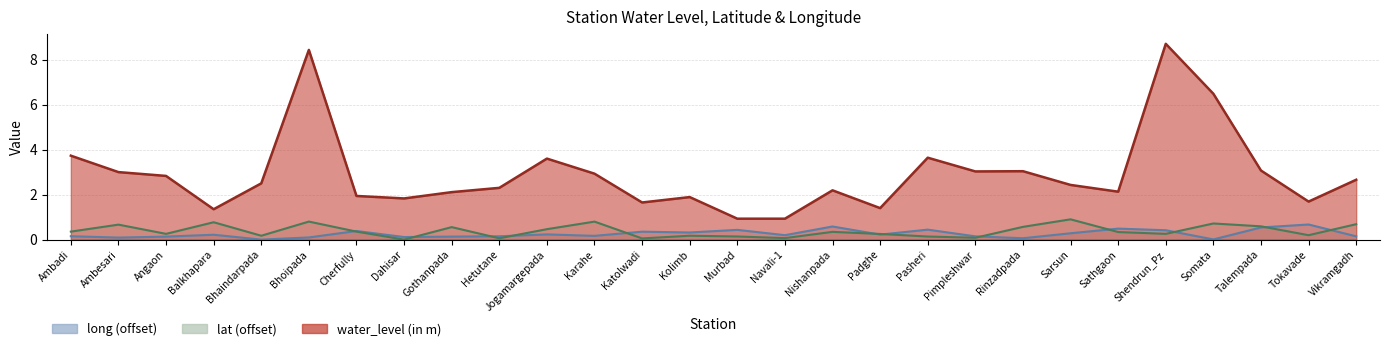

True or false: water_level (in m) has more than 2 interior local peaks.

True